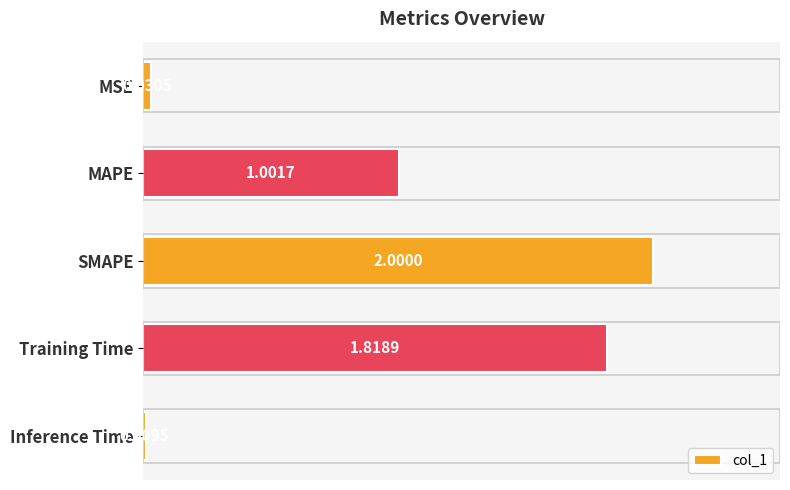

Rank the categories by value from lowest to highest.

Inference Time, MSE, MAPE, Training Time, SMAPE